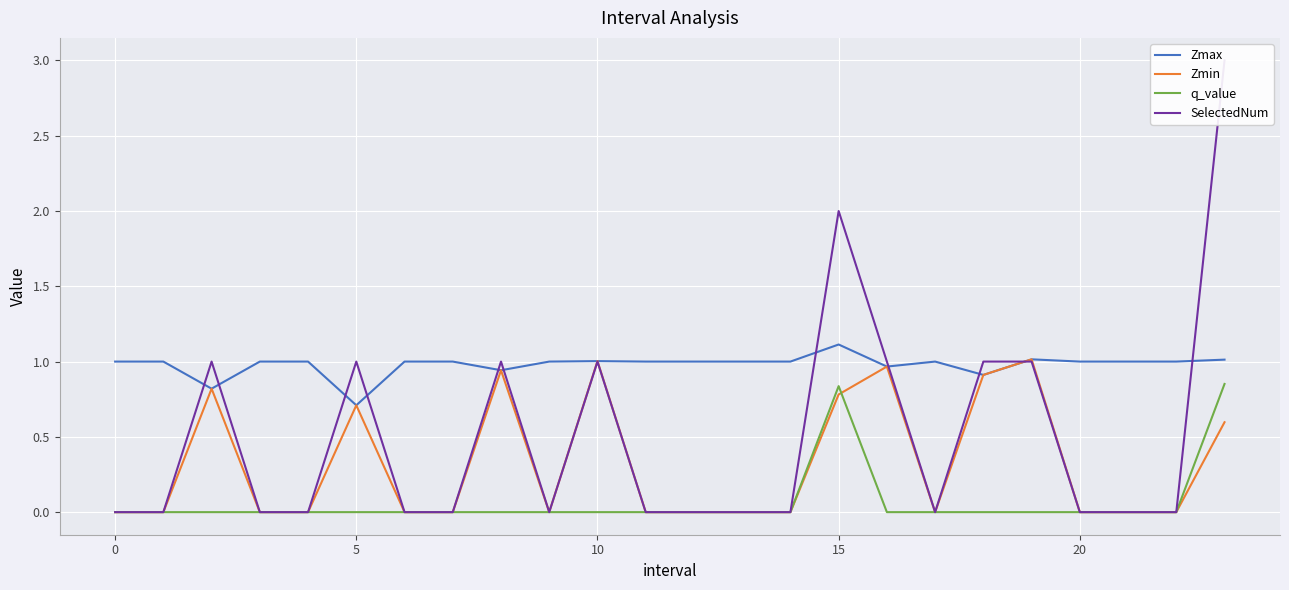

True or false: q_value and Zmax cross at least once.

False